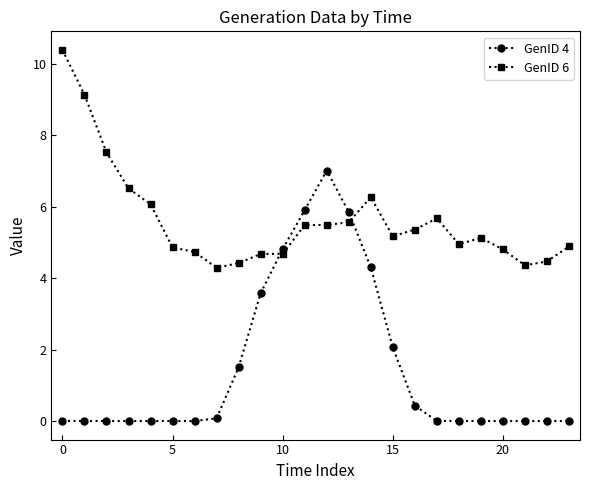

After their last crossing, which series has the higher values: GenID 4 or GenID 6?

GenID 6